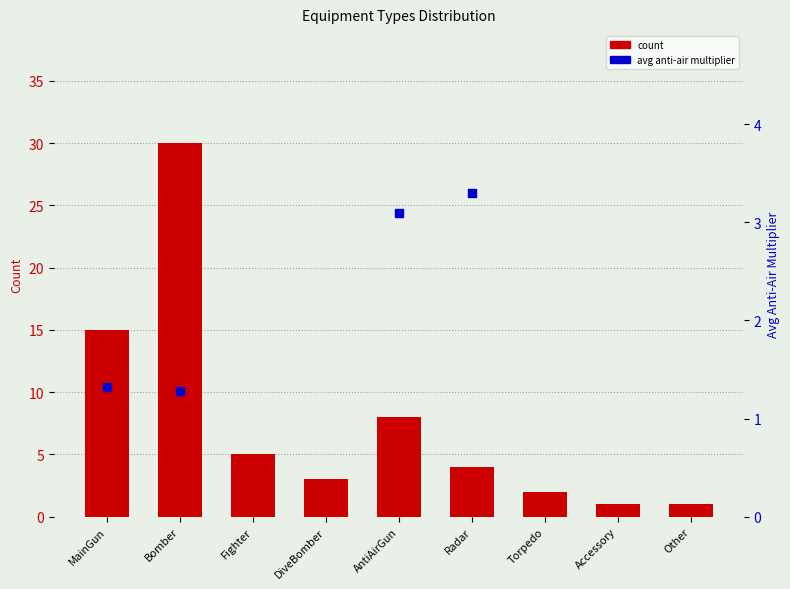

Which series reaches the maximum Y coordinate?

count